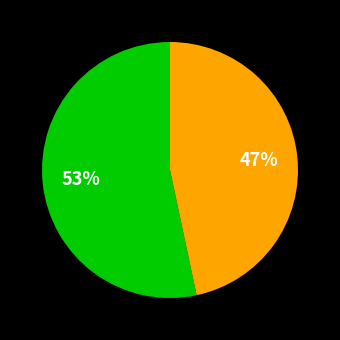

Is there any slice that represents more than half of the pie?

Yes